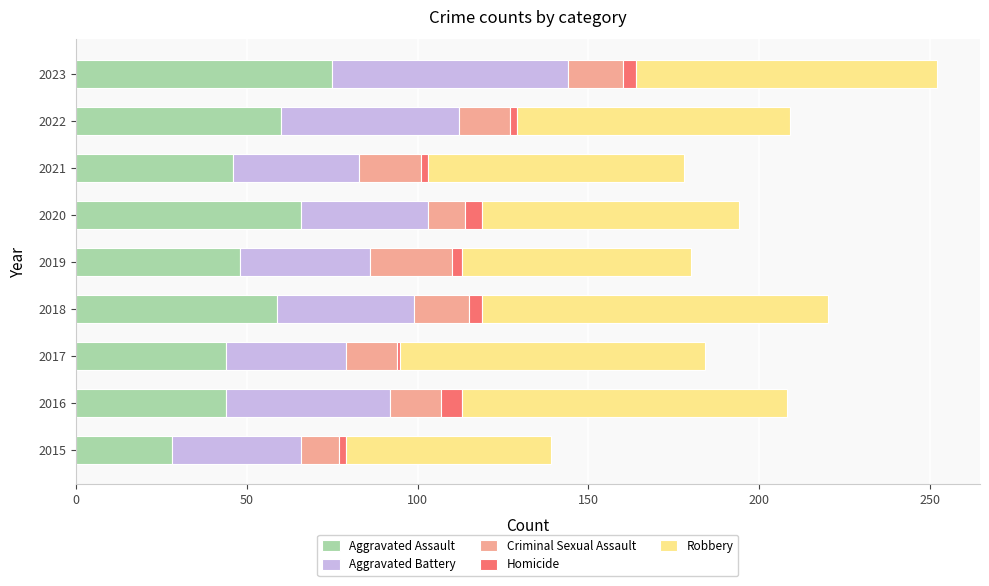

True or false: Aggravated Assault has a value of 41 at 2015.

False